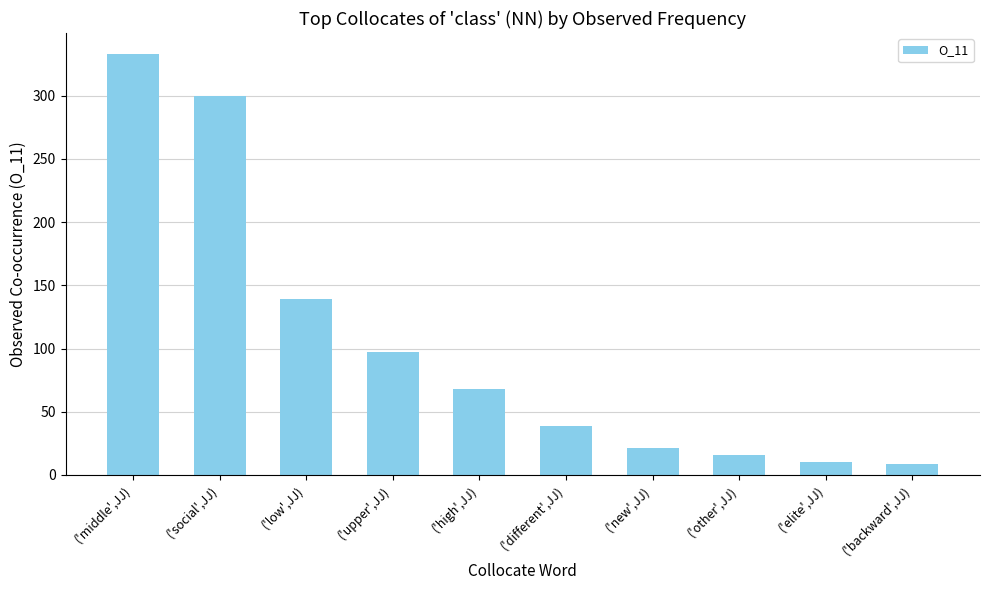

What is the value of the 7th bar from the left?

21